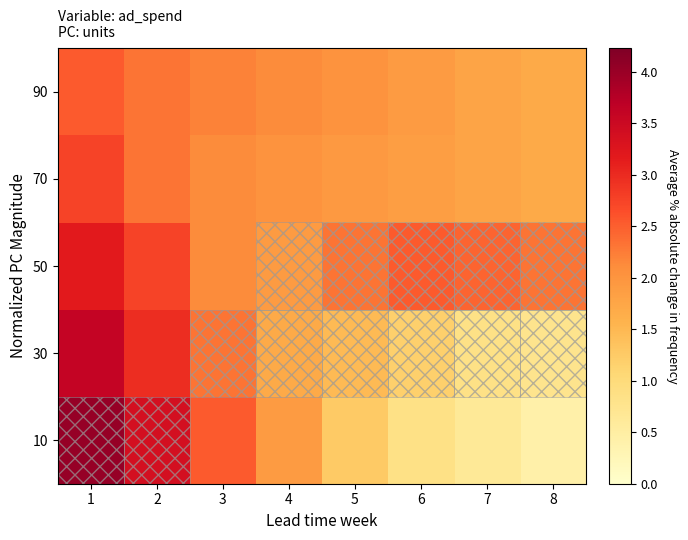

Reading right to left, transcribe all the data shown in this chart.

10: 8=0.4	7=0.6	6=0.8	5=1.3	4=1.9	3=2.5	2=3.4	1=4.0
30: 8=0.8	7=0.8	6=1.2	5=1.5	4=1.7	3=2.3	2=3.0	1=3.6
50: 8=2.3	7=2.5	6=2.5	5=2.3	4=1.9	3=2.1	2=2.7	1=3.2
70: 8=1.7	7=1.8	6=1.9	5=1.9	4=2.0	3=2.1	2=2.3	1=2.7
90: 8=1.7	7=1.8	6=1.9	5=2.0	4=2.1	3=2.2	2=2.3	1=2.5